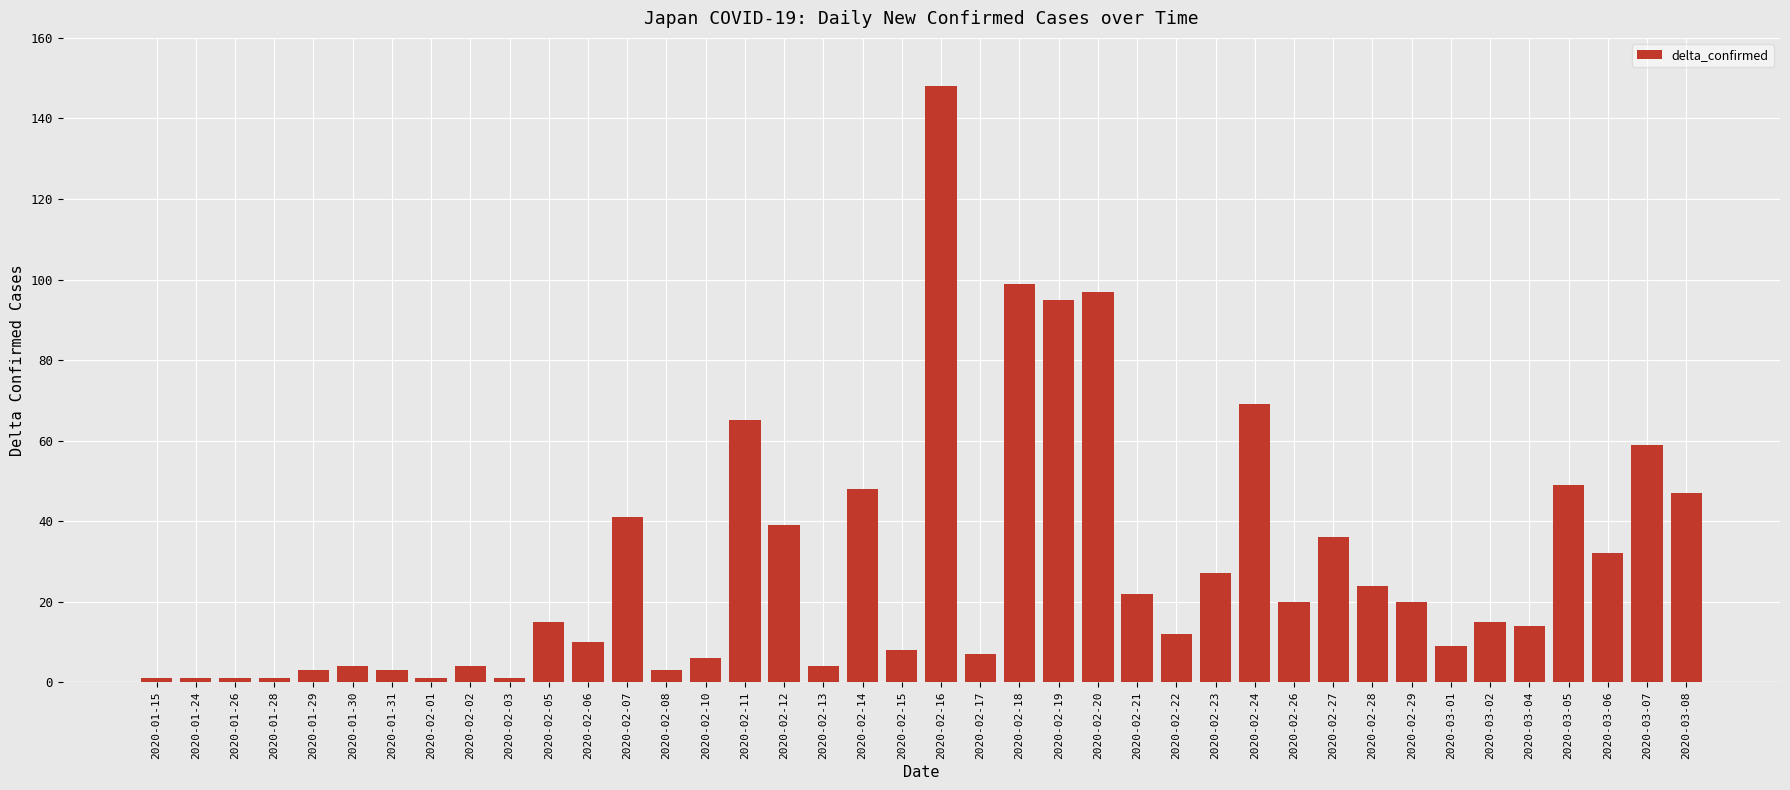

The chart shows a value of 32 at 2020-03-06. True or false?

True